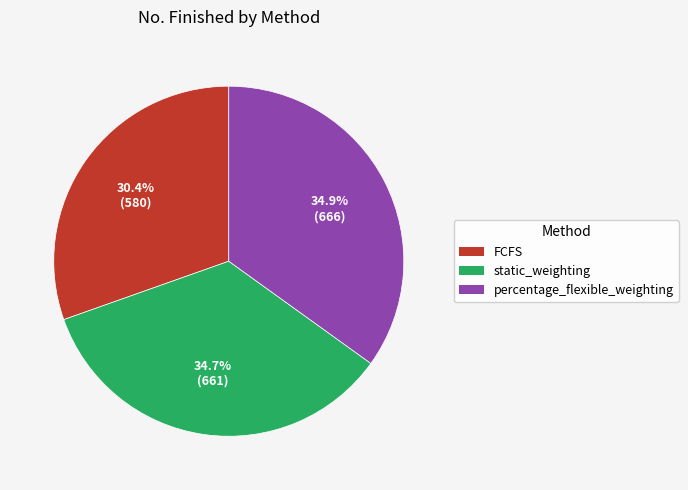

Is there a majority slice in this chart?

No